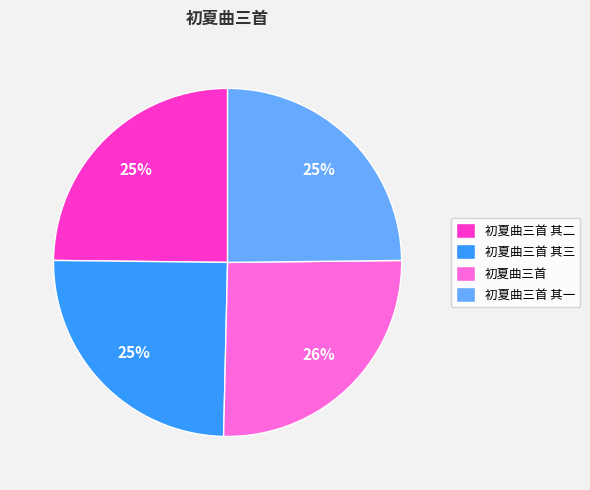

Does 初夏曲三首 其二 account for over 50% of the chart?

No